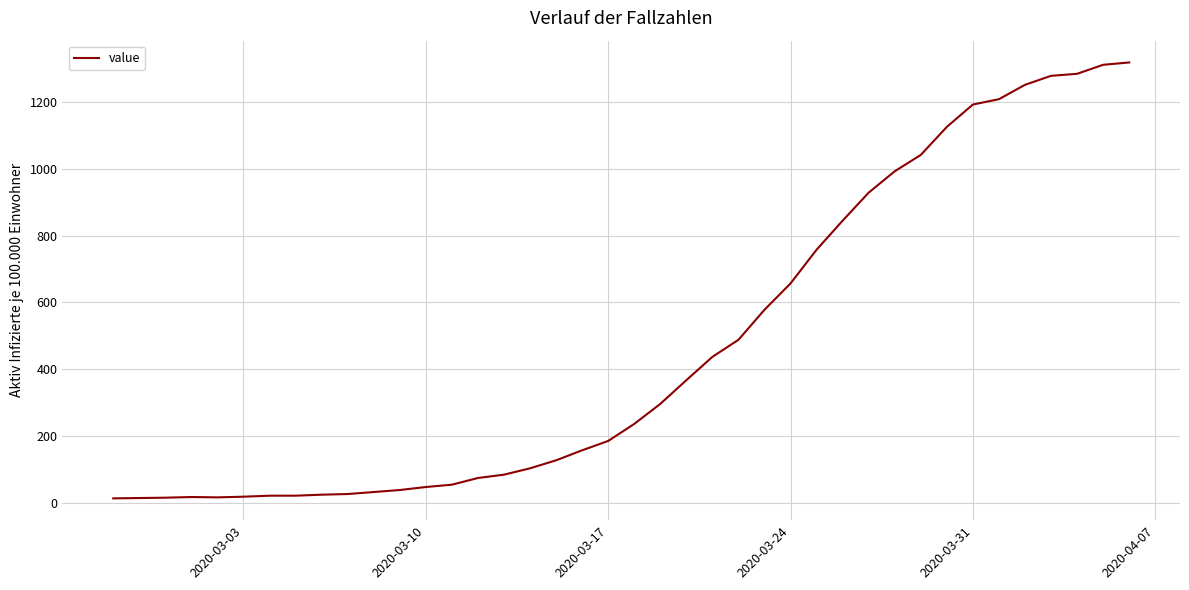

What is the maximum value shown in the chart?

1319